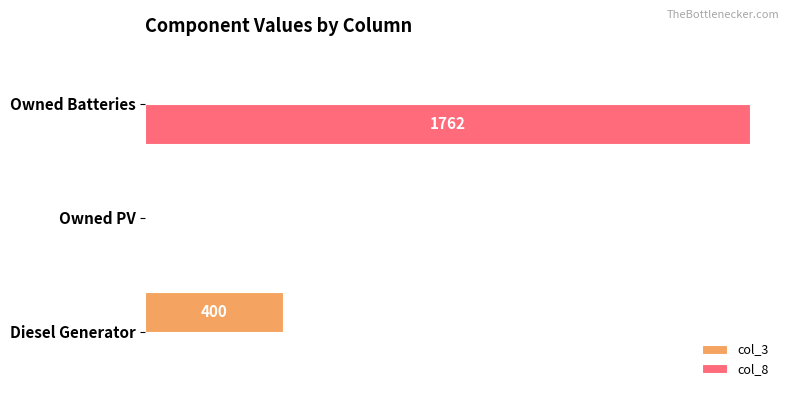

What are all the series names shown in the legend?

col_3, col_8